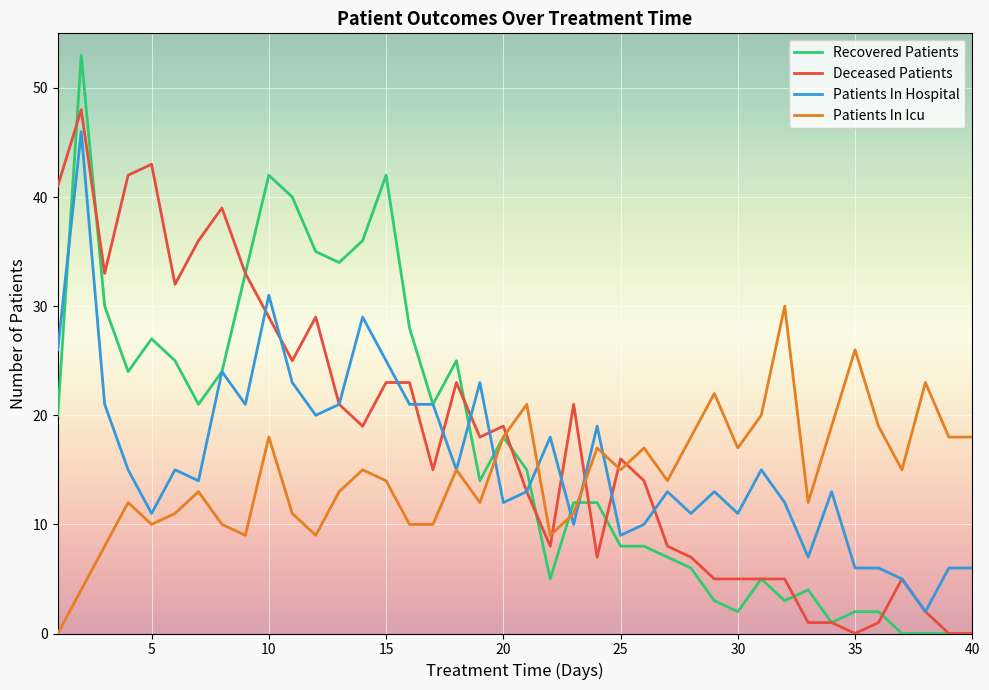

Does the chart display data point markers on the line(s)?

No